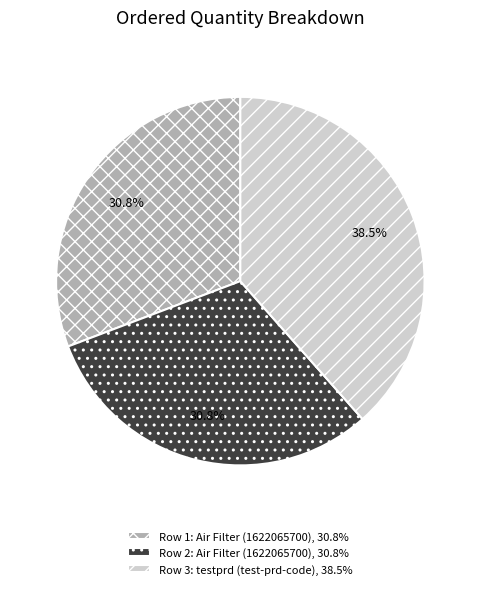

How many segments does this pie chart have?

3